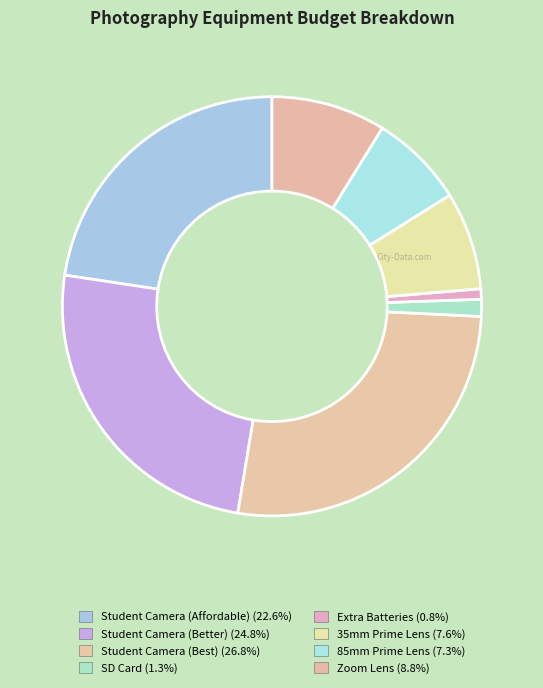

To the nearest percent, what is the difference between the 85mm Prime Lens and Student Camera (Better) slice percentages?

17%